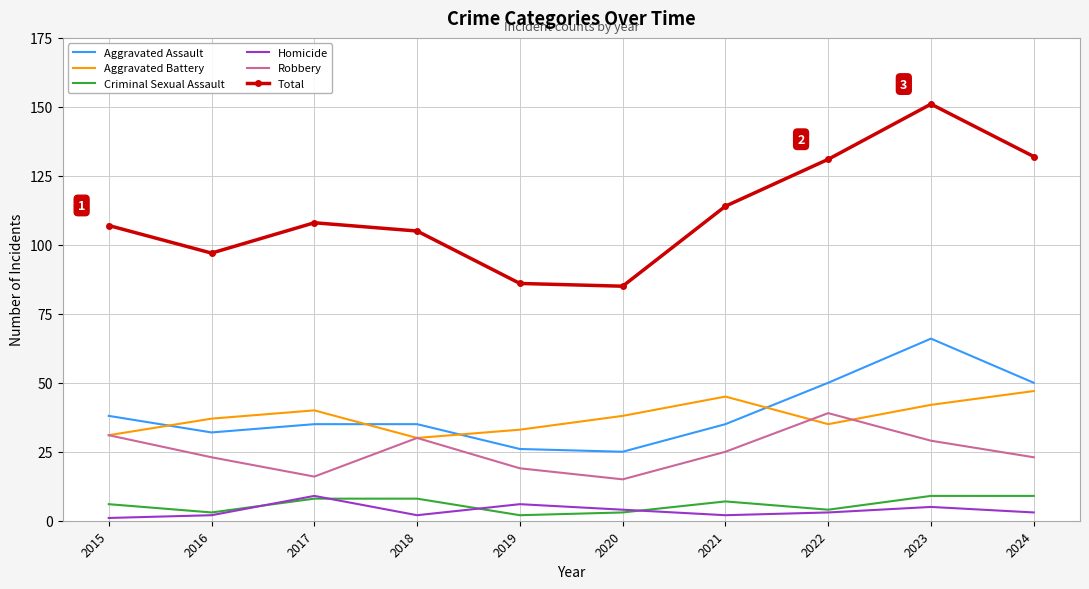

Reading left to right, what are all the values shown in this chart?

Aggravated Assault: 2015=38	2016=32	2017=35	2018=35	2019=26	2020=25	2021=35	2022=50	2023=66	2024=50
Aggravated Battery: 2015=31	2016=37	2017=40	2018=30	2019=33	2020=38	2021=45	2022=35	2023=42	2024=47
Criminal Sexual Assault: 2015=6	2016=3	2017=8	2018=8	2019=2	2020=3	2021=7	2022=4	2023=9	2024=9
Homicide: 2015=1	2016=2	2017=9	2018=2	2019=6	2020=4	2021=2	2022=3	2023=5	2024=3
Robbery: 2015=31	2016=23	2017=16	2018=30	2019=19	2020=15	2021=25	2022=39	2023=29	2024=23
Total: 2015=107	2016=97	2017=108	2018=105	2019=86	2020=85	2021=114	2022=131	2023=151	2024=132